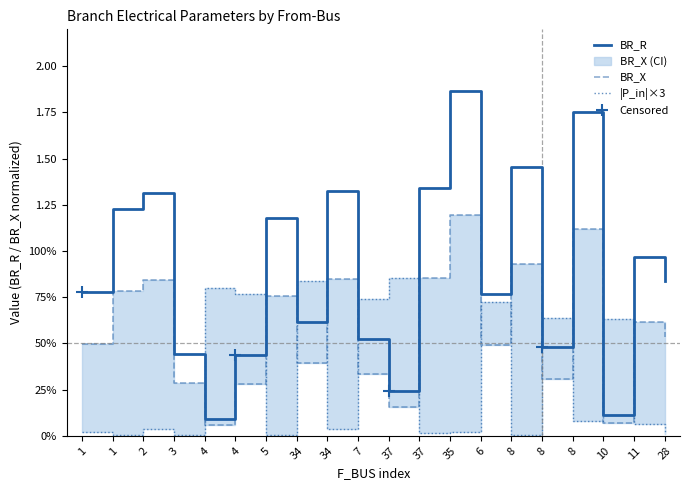

What is the difference between the second highest and minimum values in the BR_R series?

1.7